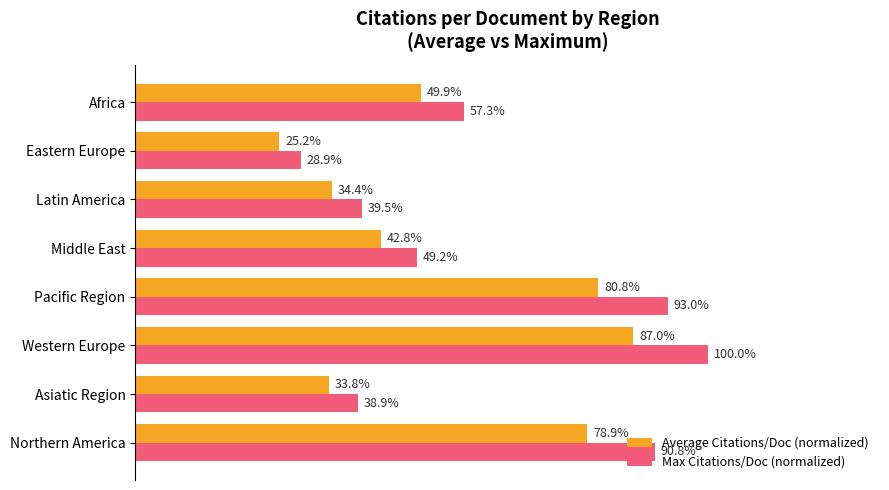

Which series has the widest spread of values?

Max Citations/Doc (normalized)